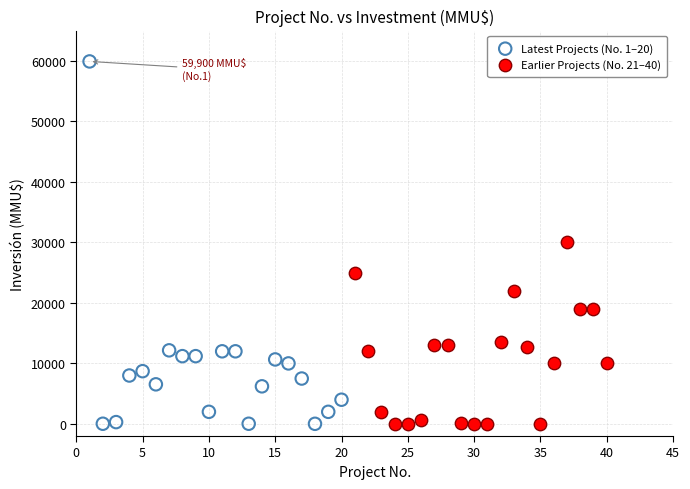

What are all the series names shown in the legend?

Latest Projects (No. 1–20), Earlier Projects (No. 21–40)